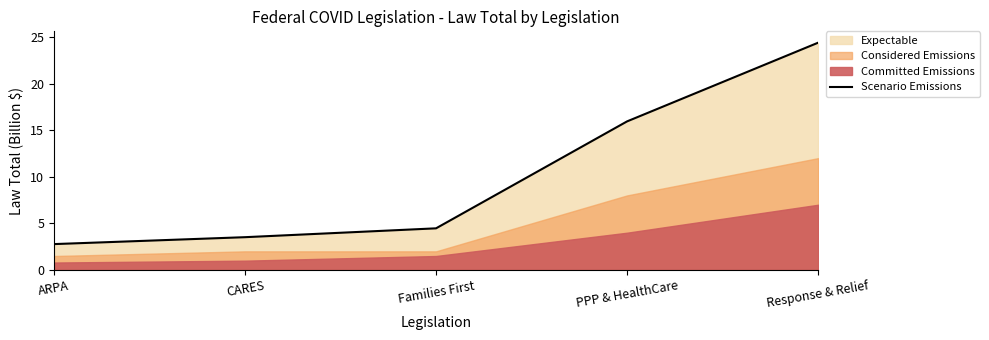

What is the label of the 3rd point from the right?

Families First